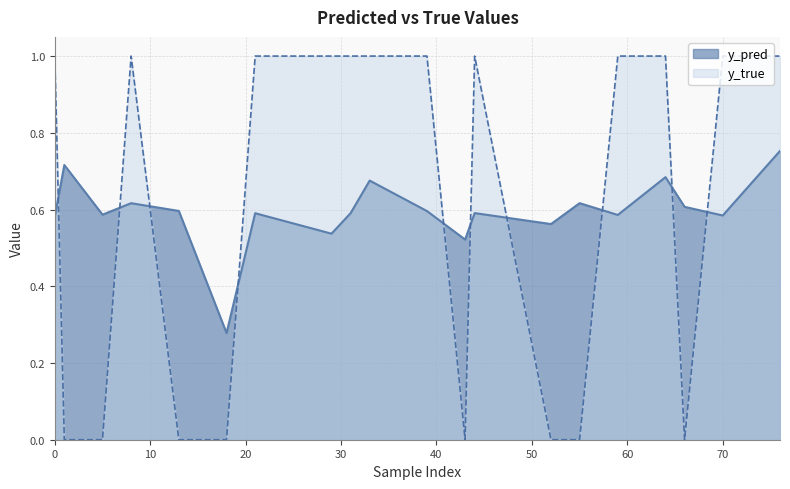

Rank the categories by y_pred value from lowest to highest.

18, 43, 29, 52, 0, 70, 59, 5, 21, 31, 44, 39, 13, 66, 8, 55, 33, 64, 1, 76